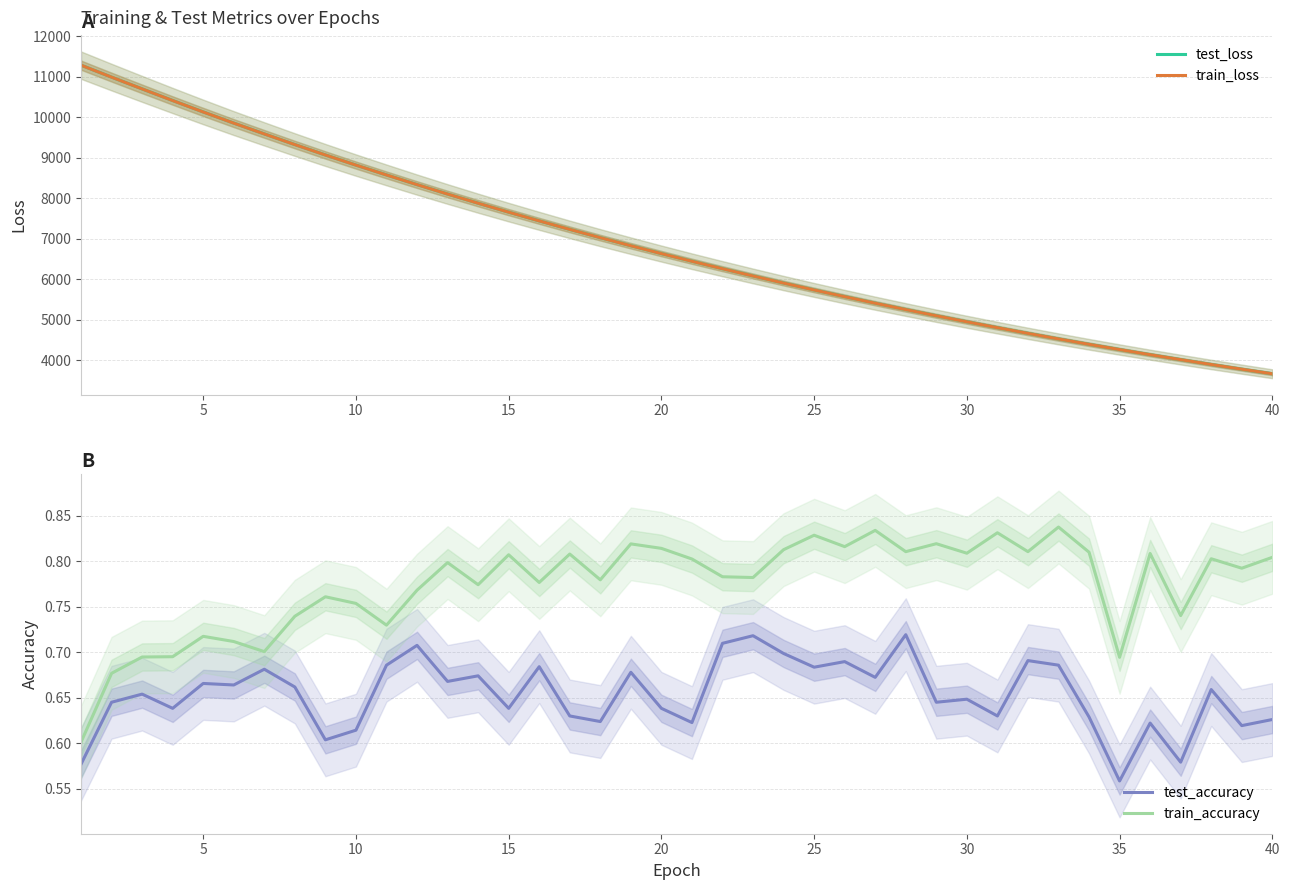

True or false: test_accuracy has a value of 0.4 at 35.

False